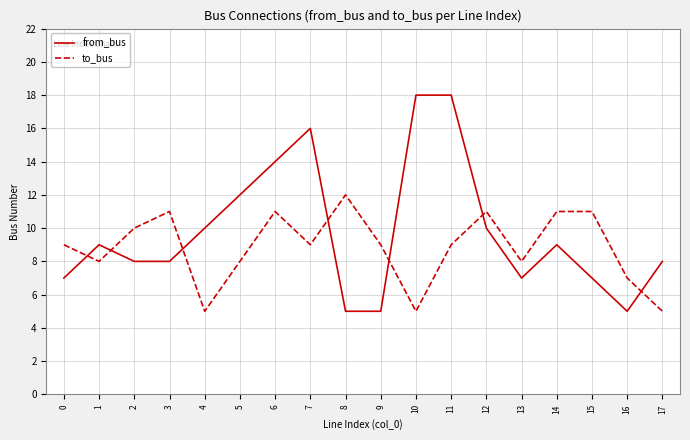

At 4, list the series in order from largest to smallest.

from_bus, to_bus